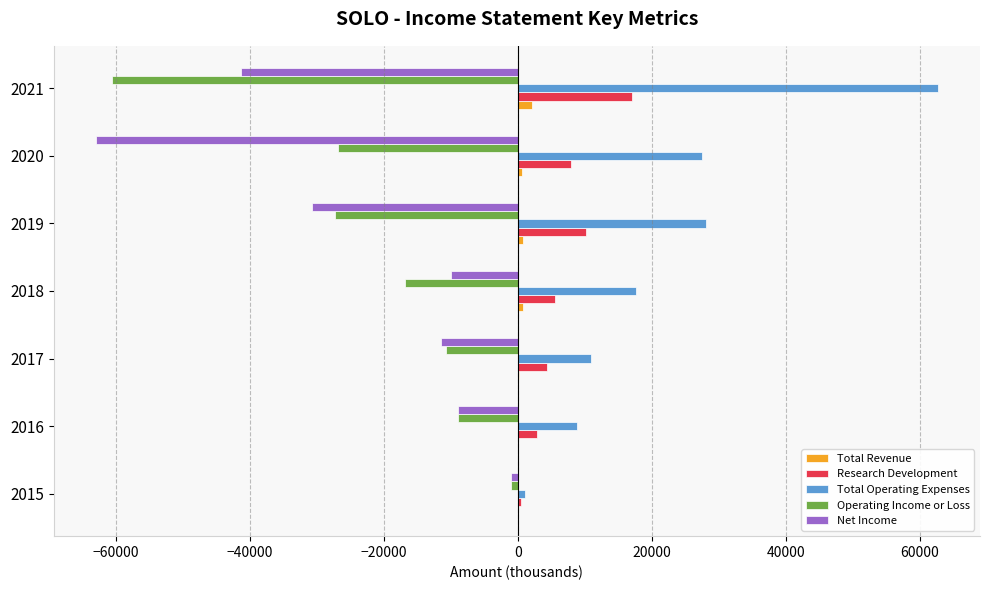

Is the value of Research Development at 2017 greater than the value of Operating Income or Loss at 2018?

Yes